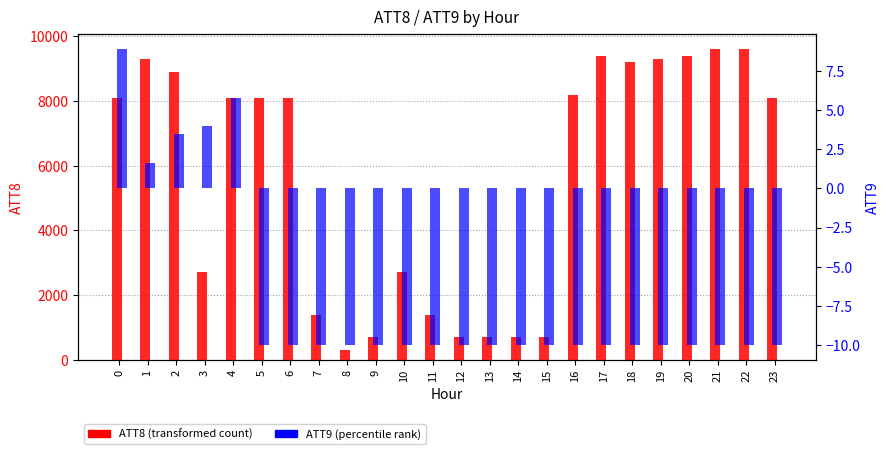

Reading right to left, what are all the values shown in this chart?

ATT8 (transformed count): 23=8100.0	22=9600.0	21=9600.0	20=9400.0	19=9300.0	18=9200.0	17=9400.0	16=8200.0	15=700.0	14=700.0	13=700.0	12=700.0	11=1400.0	10=2700.0	9=700.0	8=300.0	7=1400.0	6=8100.0	5=8100.0	4=8100.0	3=2700.0	2=8900.0	1=9300.0	0=8100.0
ATT9 (percentile rank): 23=-10.0	22=-10.0	21=-10.0	20=-10.0	19=-10.0	18=-10.0	17=-10.0	16=-10.0	15=-10.0	14=-10.0	13=-10.0	12=-10.0	11=-10.0	10=-10.0	9=-10.0	8=-10.0	7=-10.0	6=-10.0	5=-10.0	4=5.8	3=4.0	2=3.5	1=1.6	0=8.9